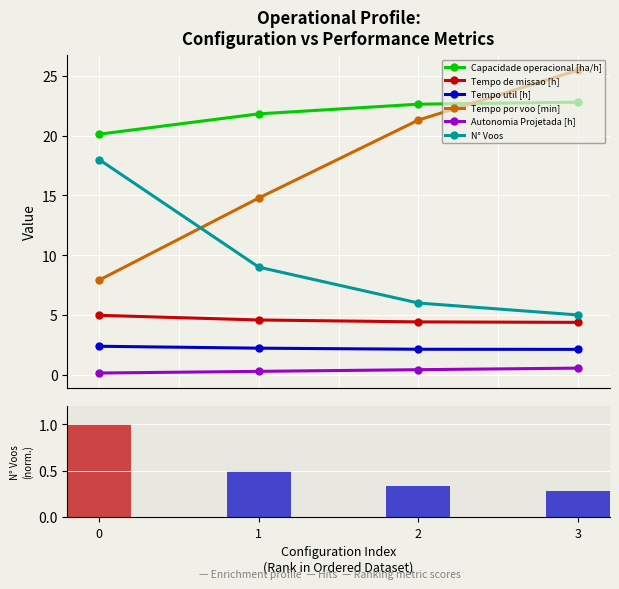

What is the average value of the Tempo util [h] series?

2.2